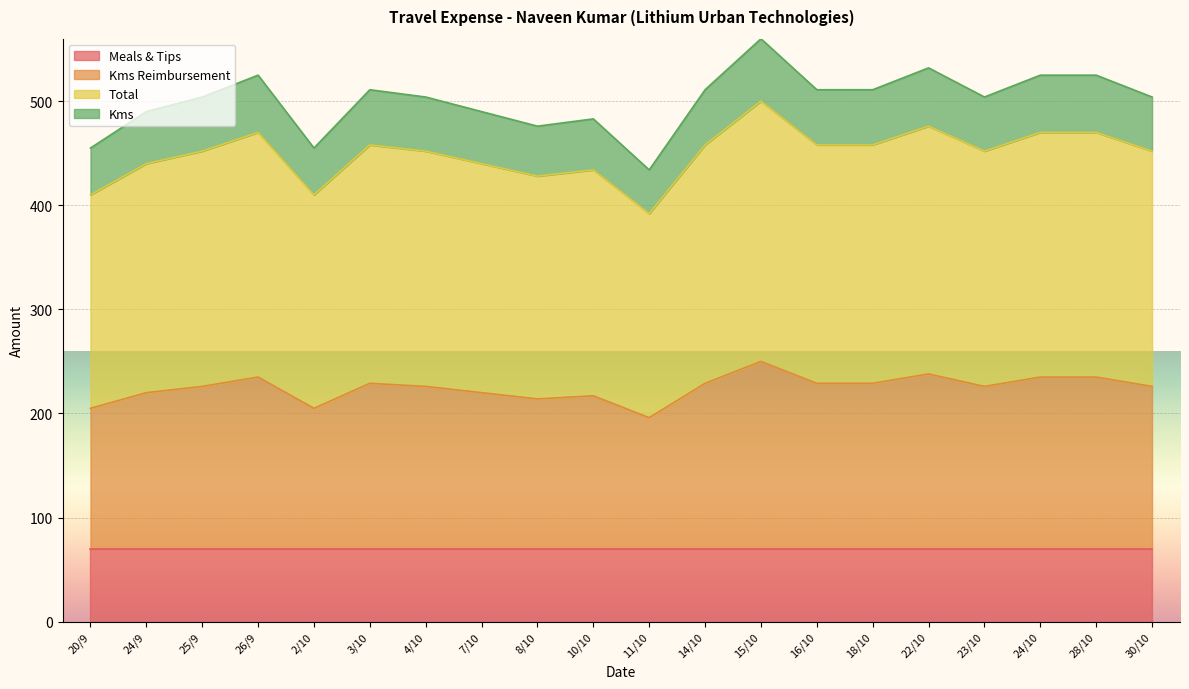

True or false: Kms has more than 0 interior local peaks.

True